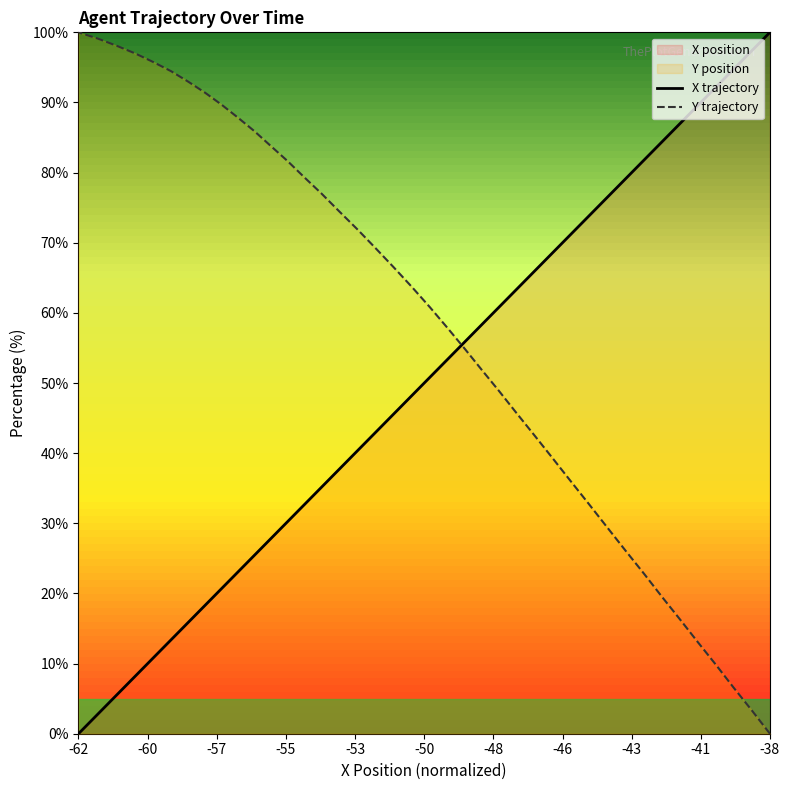

What is the value of the Y trajectory point at the 24th from the left?

71.9